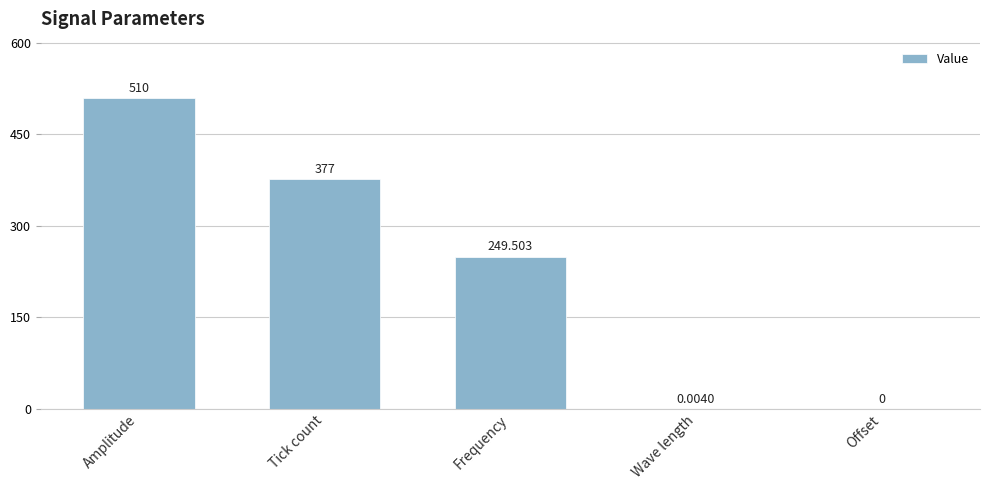

Count the number of data series in this chart.

1